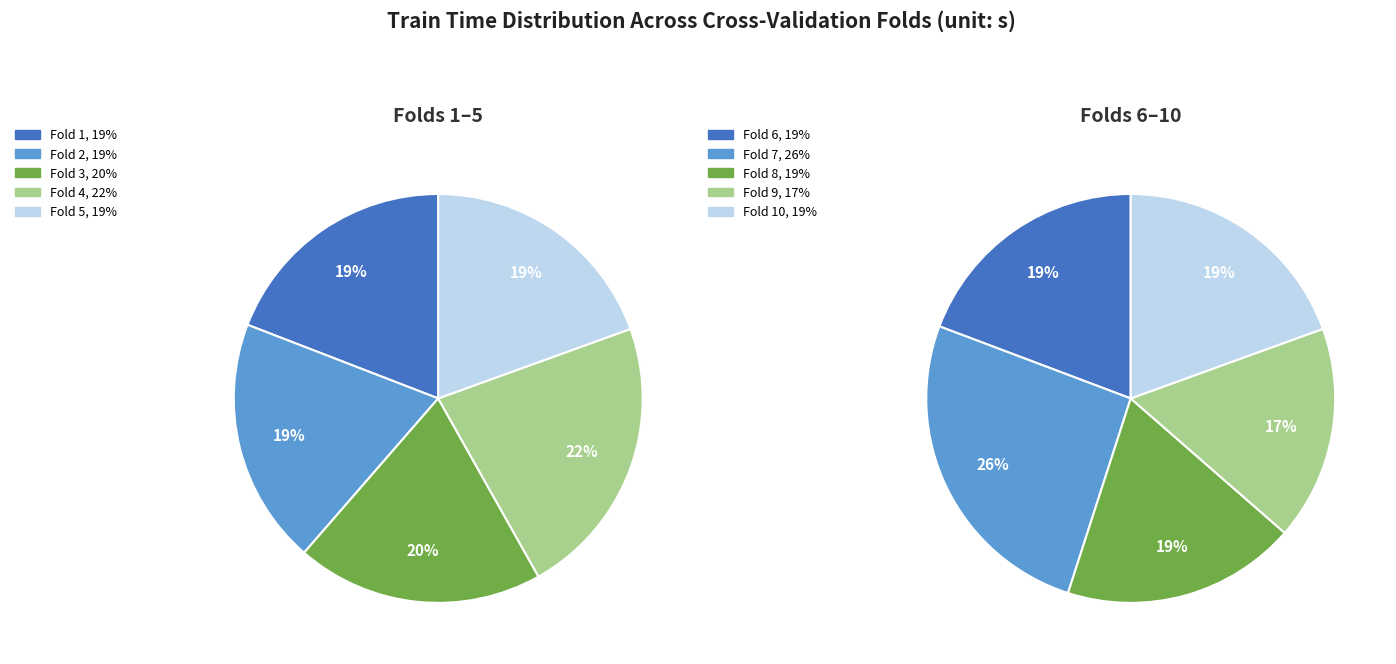

How many segments does this pie chart have?

10